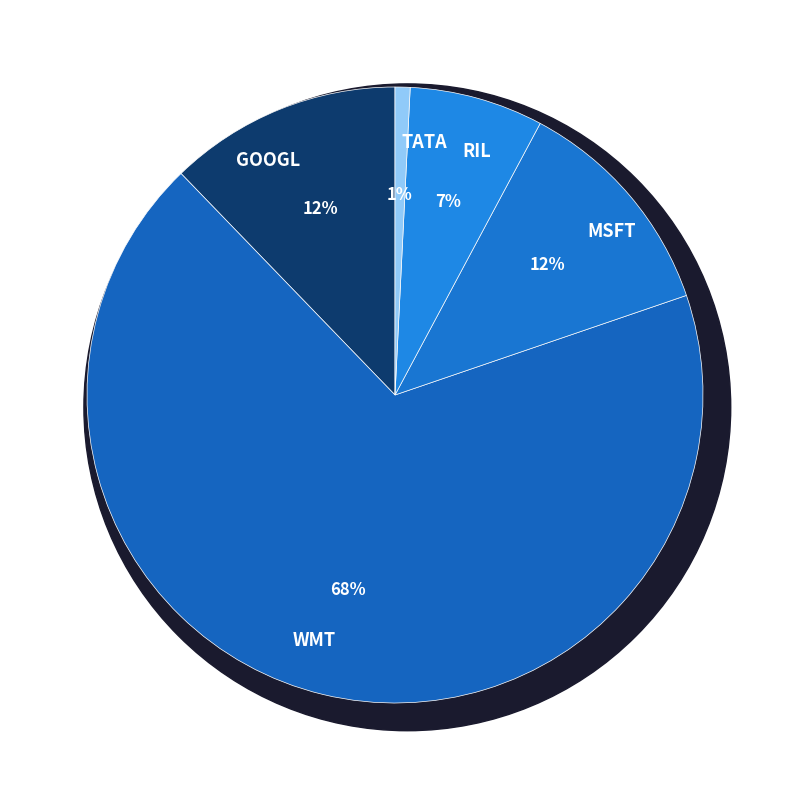

Is it true that MSFT is 19% of the pie?

False